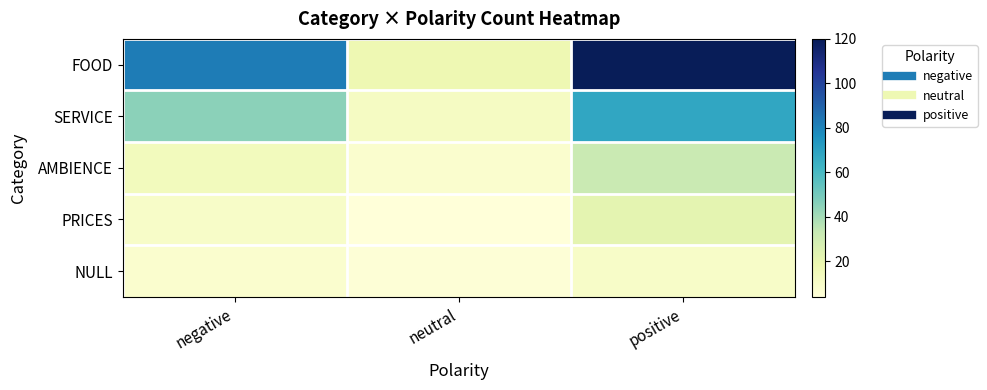

What is the smallest value displayed?

4